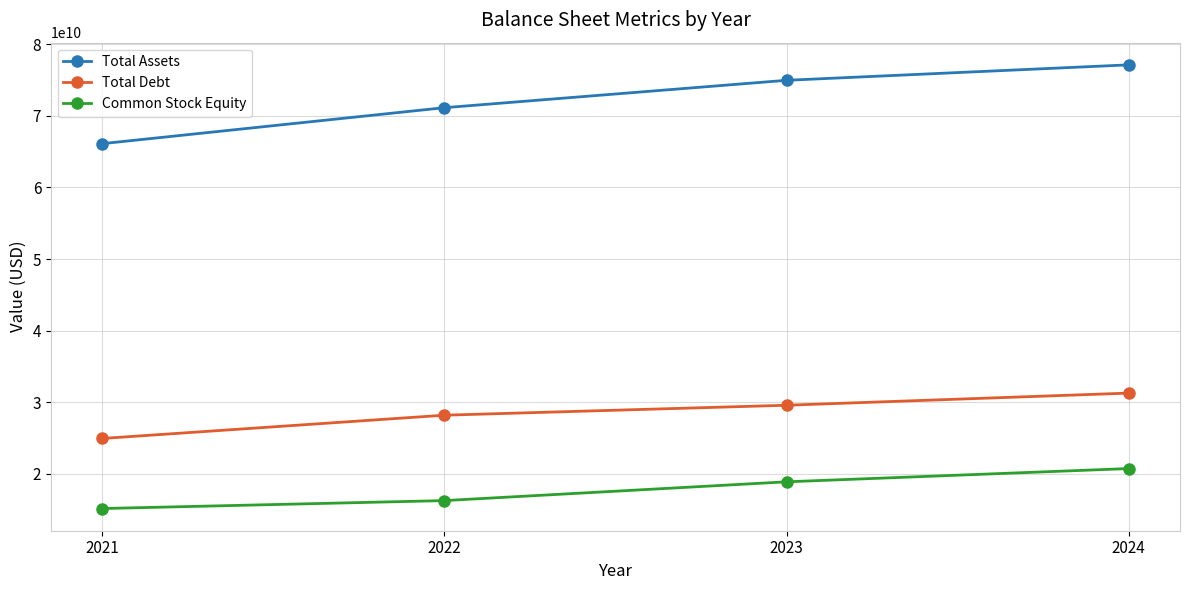

List the series in order of their overall mean, lowest first.

Common Stock Equity, Total Debt, Total Assets